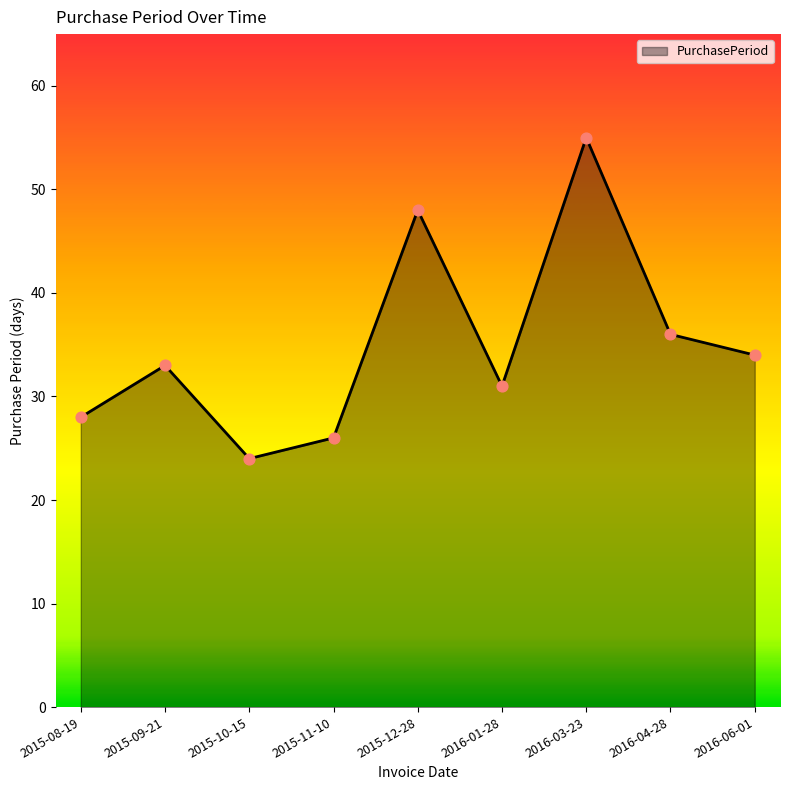

Which has a higher value, 2015-11-10 or 2016-06-01?

2016-06-01